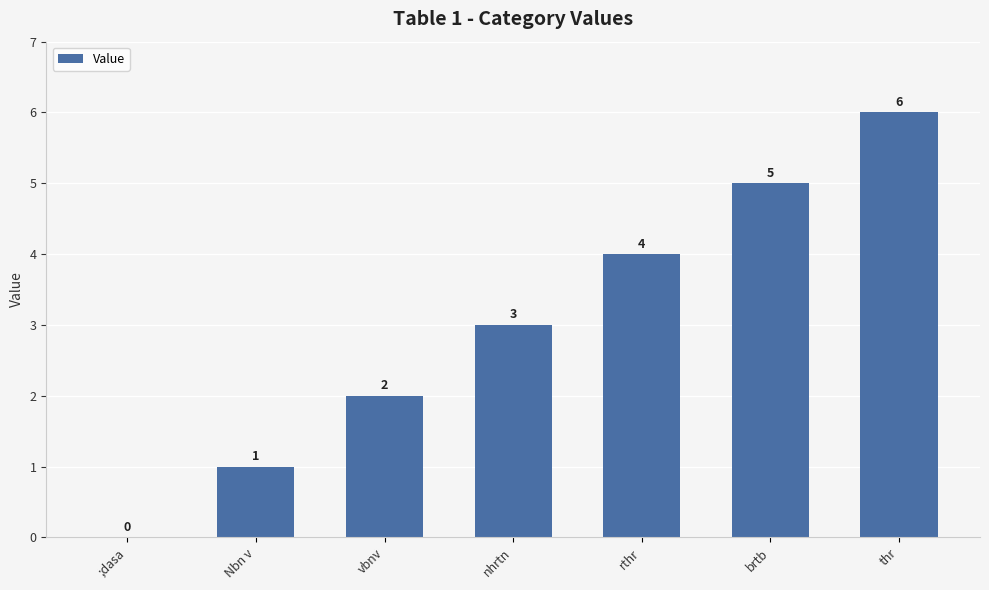

What is the change in value from Nbn v to thr?

+5